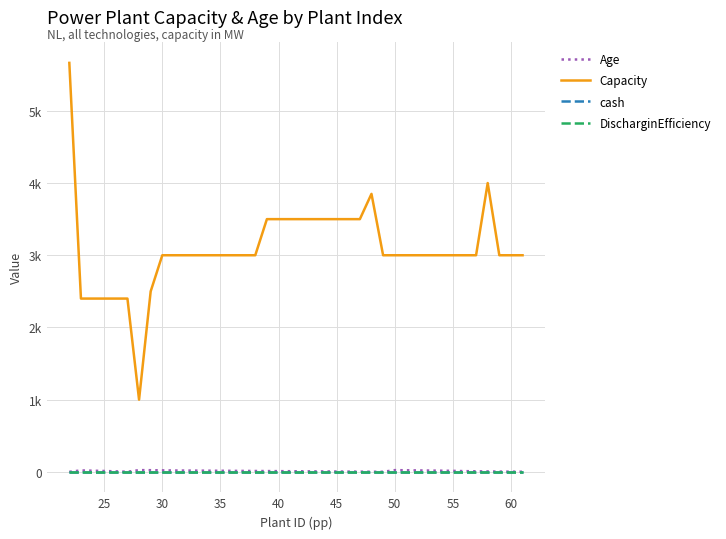

Does the chart display data point markers on the line(s)?

No